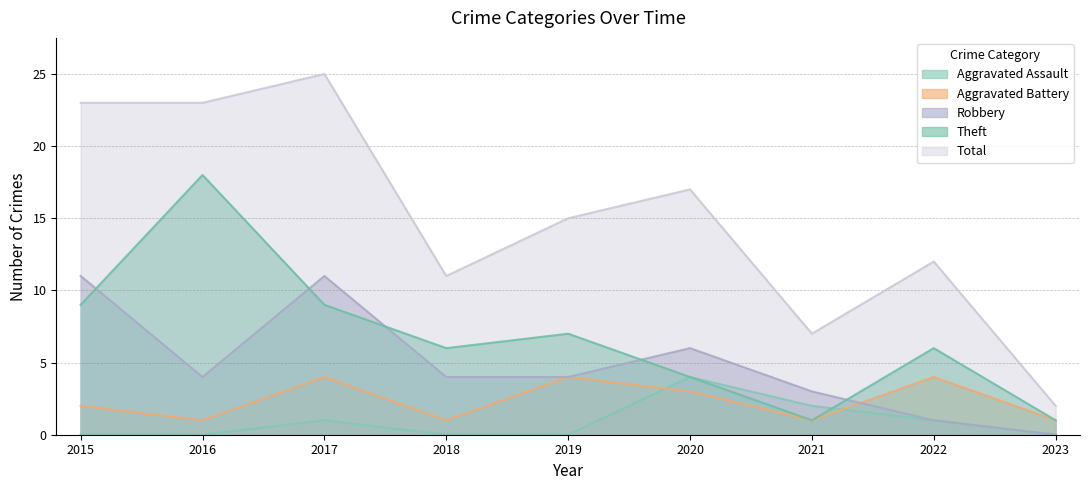

How many lines are shown in the chart?

5